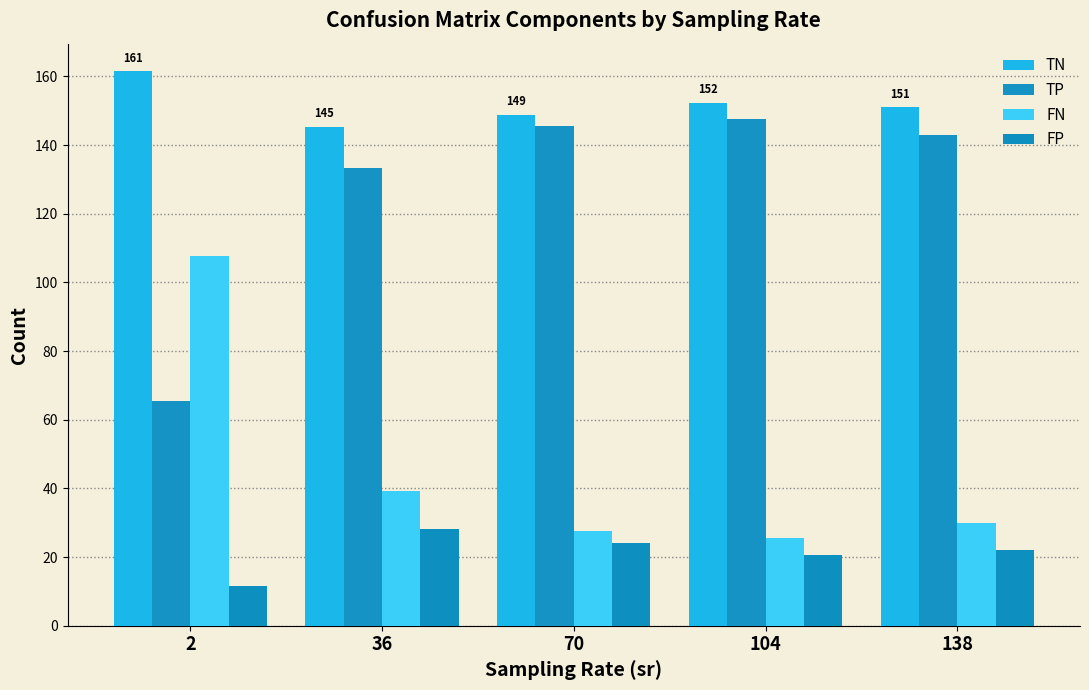

What is the maximum value shown in the chart?

161.4